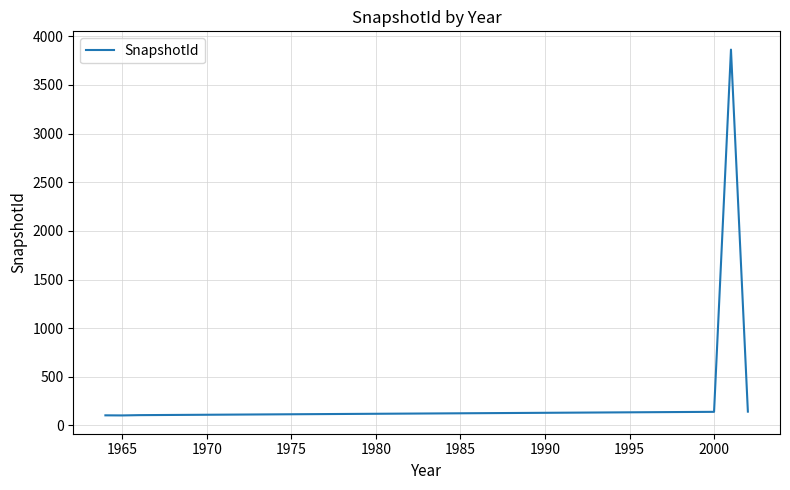

How many distinct data groups are displayed?

1